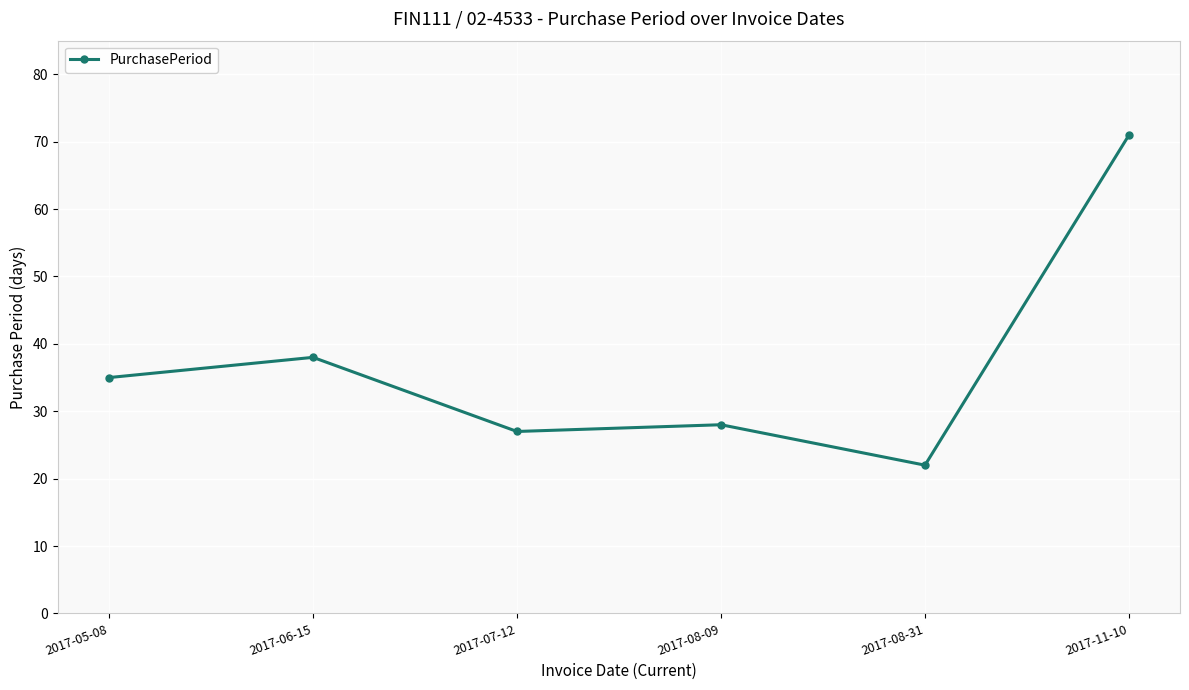

How many series are shown in this chart?

1